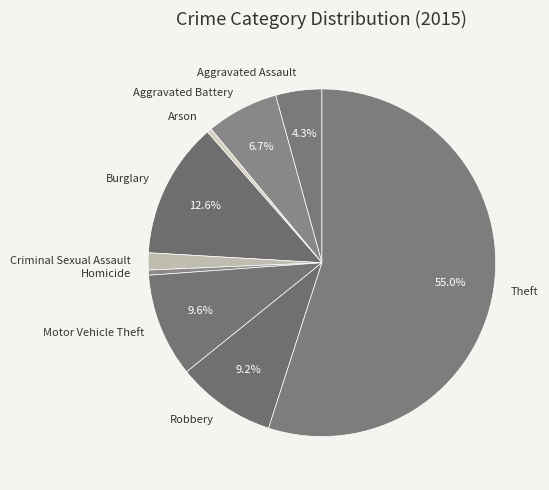

To the nearest percent, what is the combined percentage of Burglary and Motor Vehicle Theft?

22%